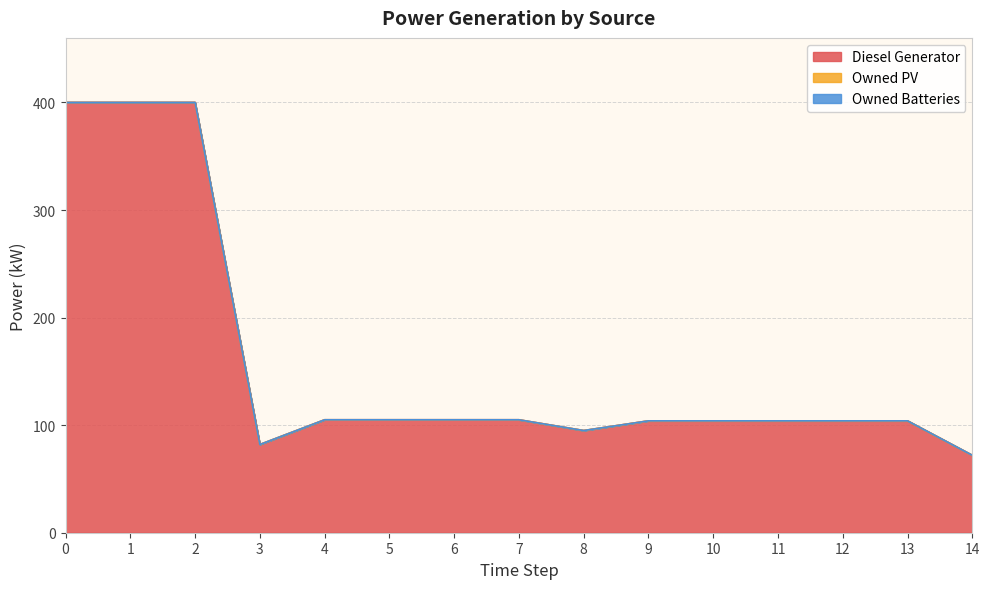

What is the value of the Diesel Generator point at the 14th from the left?

104